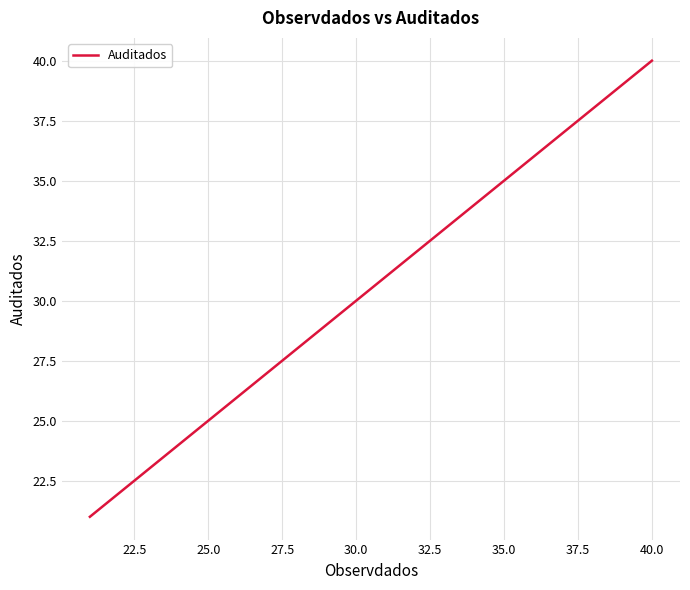

What is the minimum value shown in the chart?

21